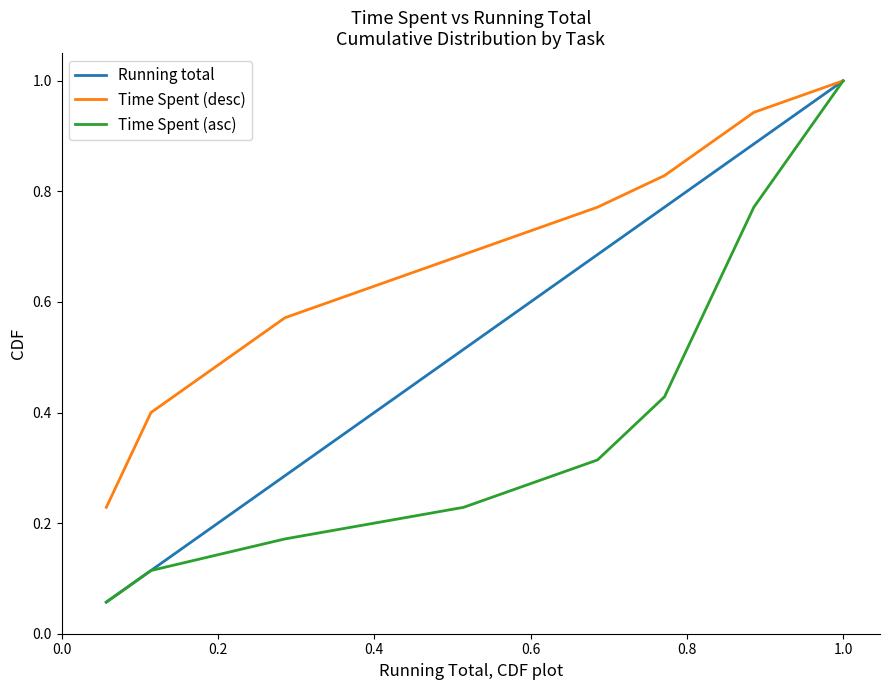

How many distinct data groups are displayed?

3